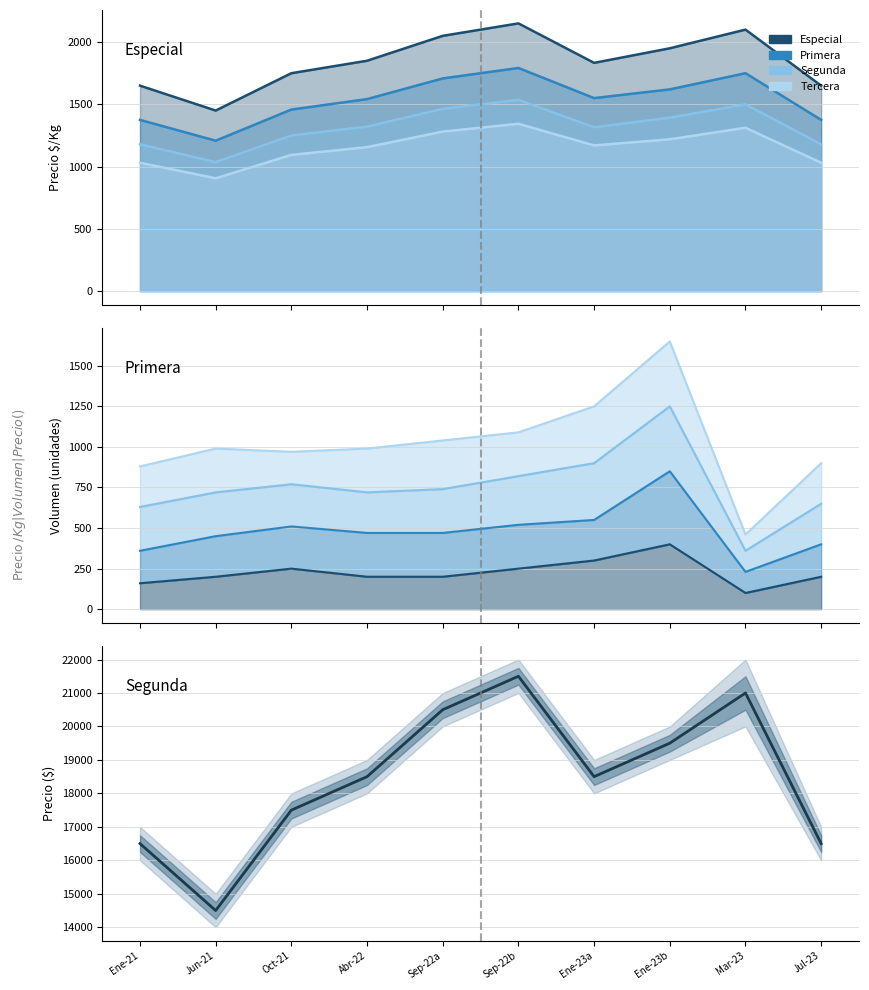

What value does the data have at Ene-23a, to the nearest 10?

18500